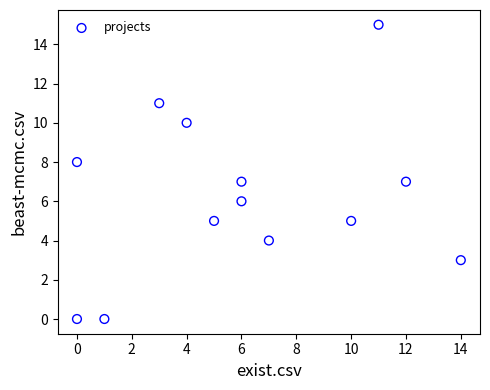

What is the range of Y values (max minus min)?

15